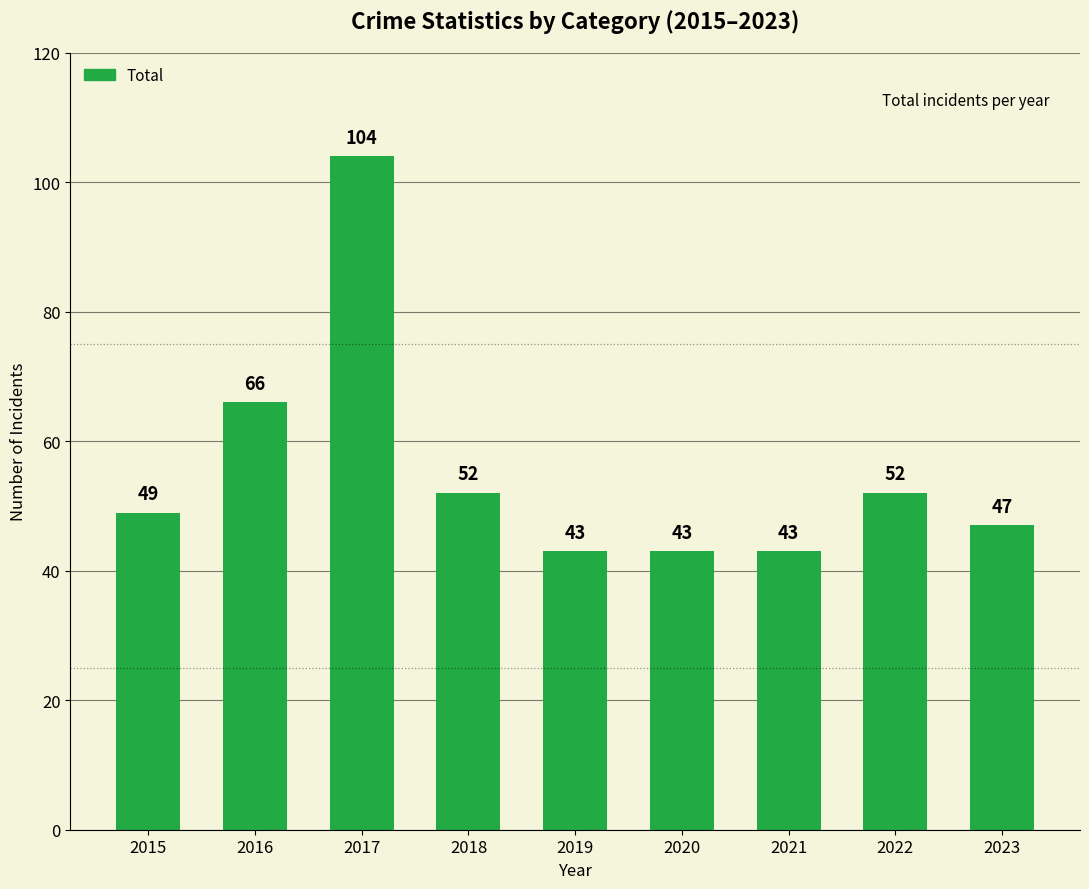

The value at 2017 is 104. True or false?

True